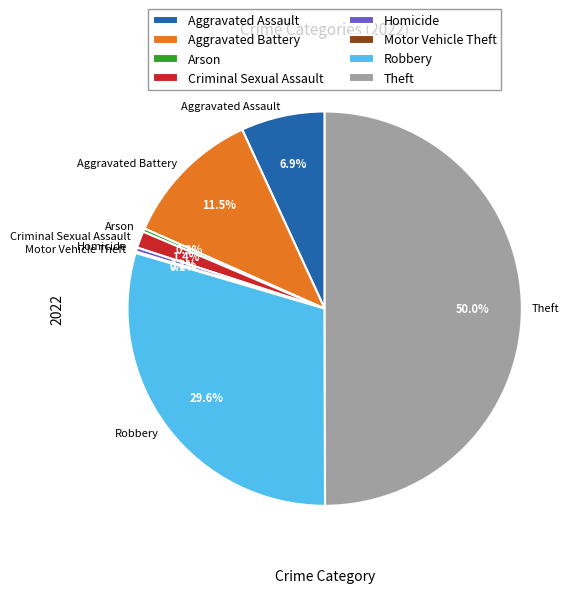

Does Aggravated Assault account for over 50% of the chart?

No